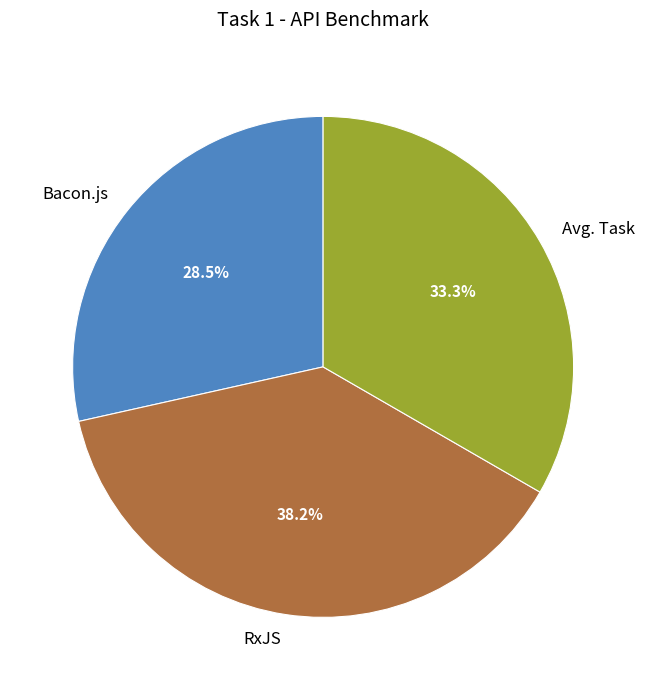

What is the ratio of the value at Avg. Task to the value at Bacon.js?

1.2